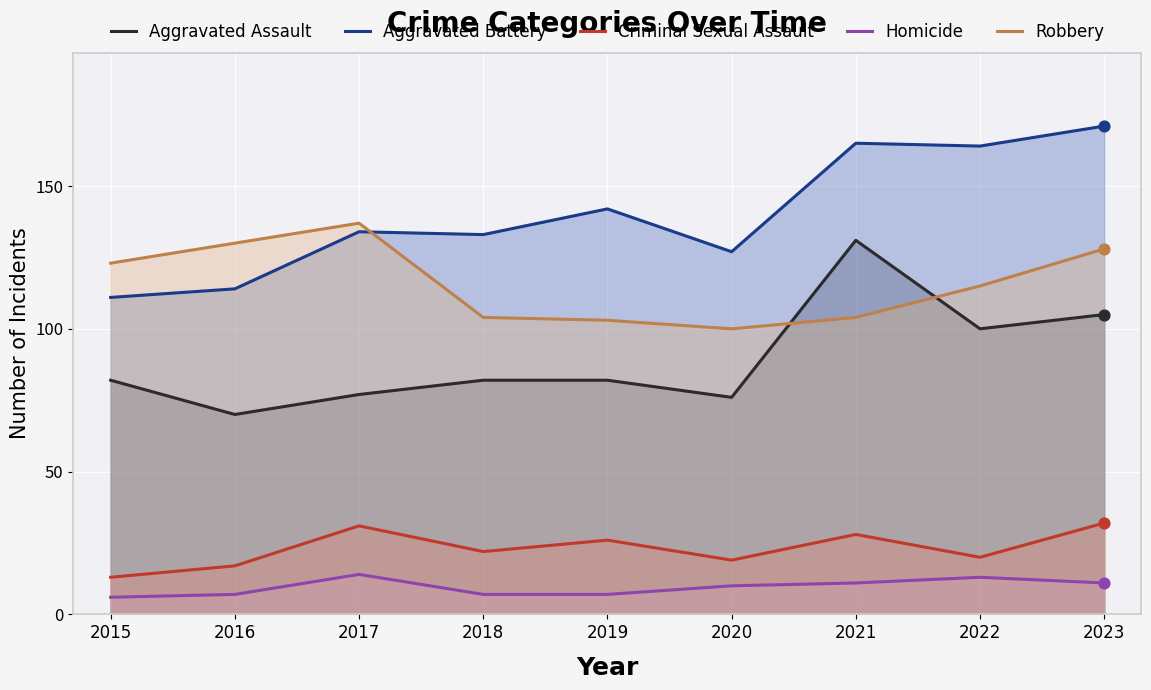

Which series has the largest Y range (max minus min)?

Aggravated Assault